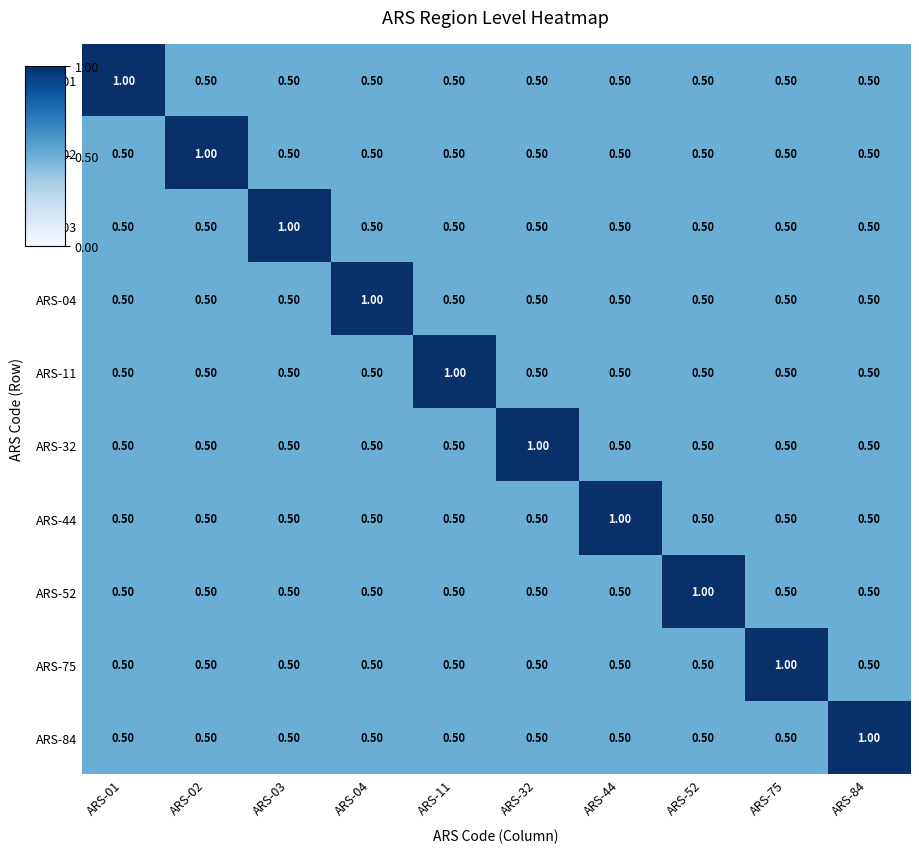

What is the average value of the ARS-02 series?

0.6